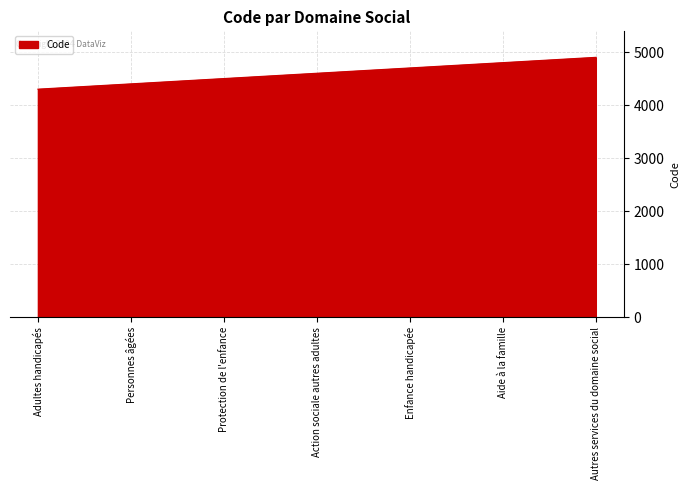

What is the greatest value displayed?

4900